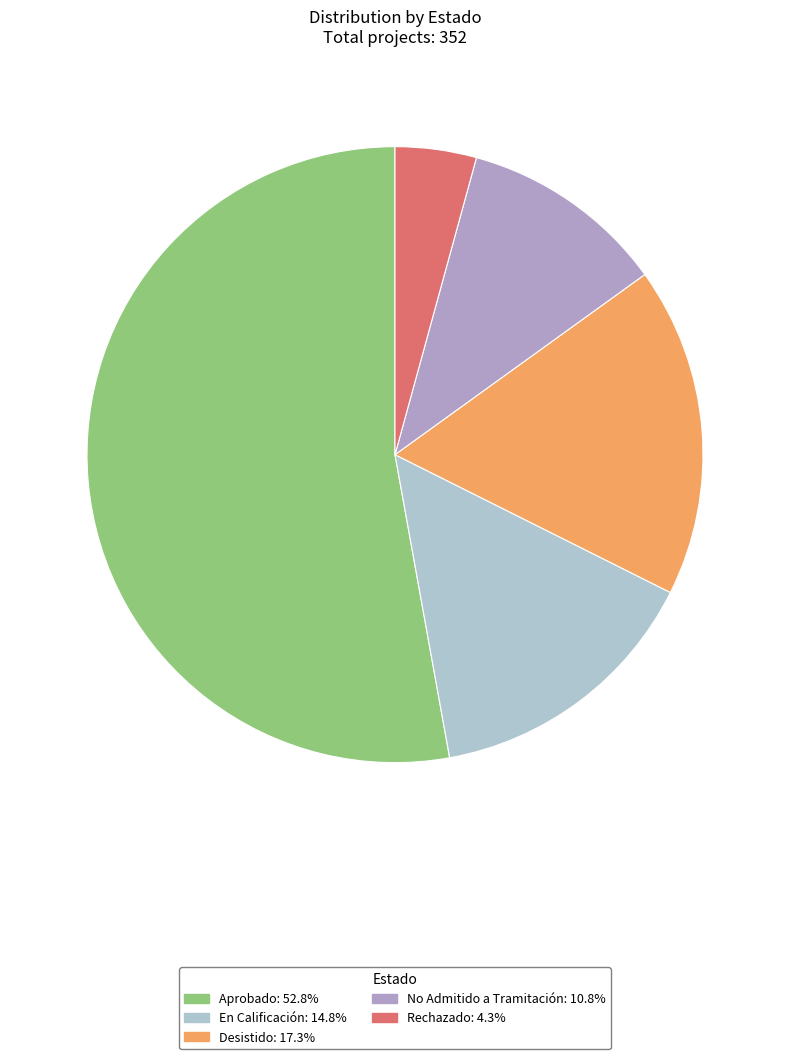

The No Admitido a Tramitación slice represents 11% of the pie. True or false?

True